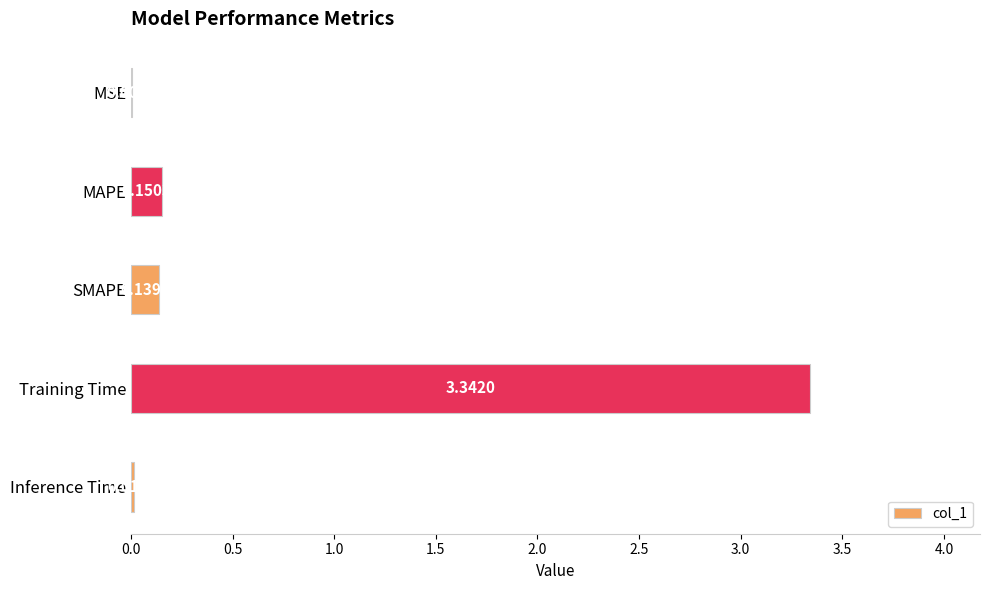

At which category does the chart reach its peak across all series?

Training Time